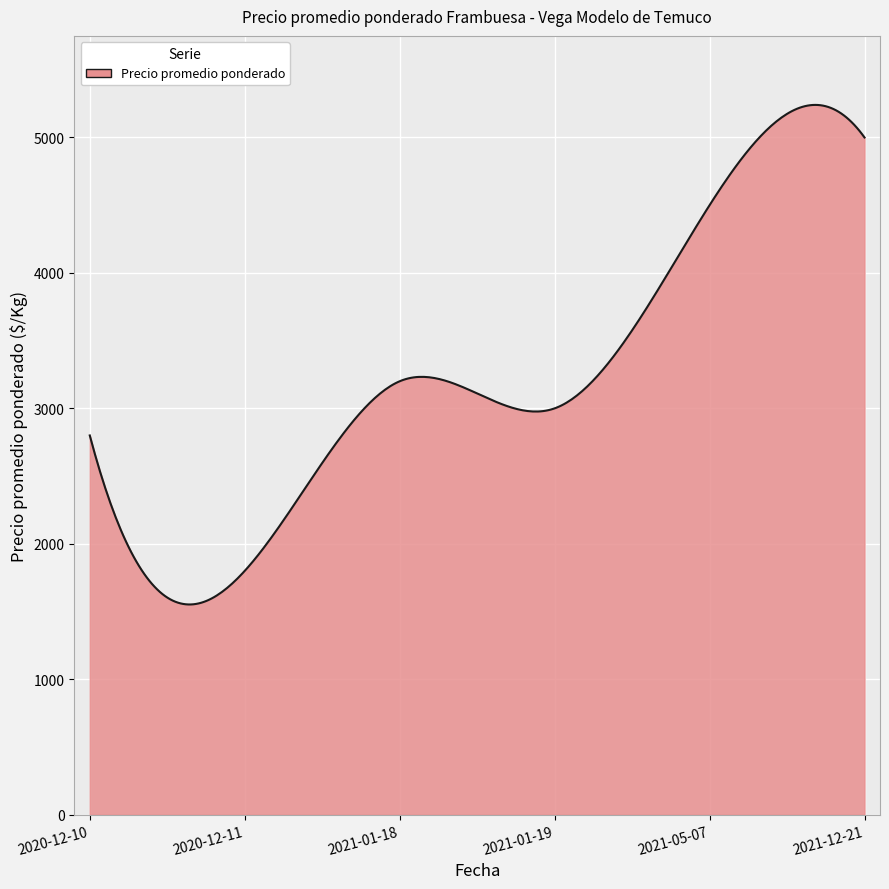

What is the maximum value shown in the chart?

5240.5